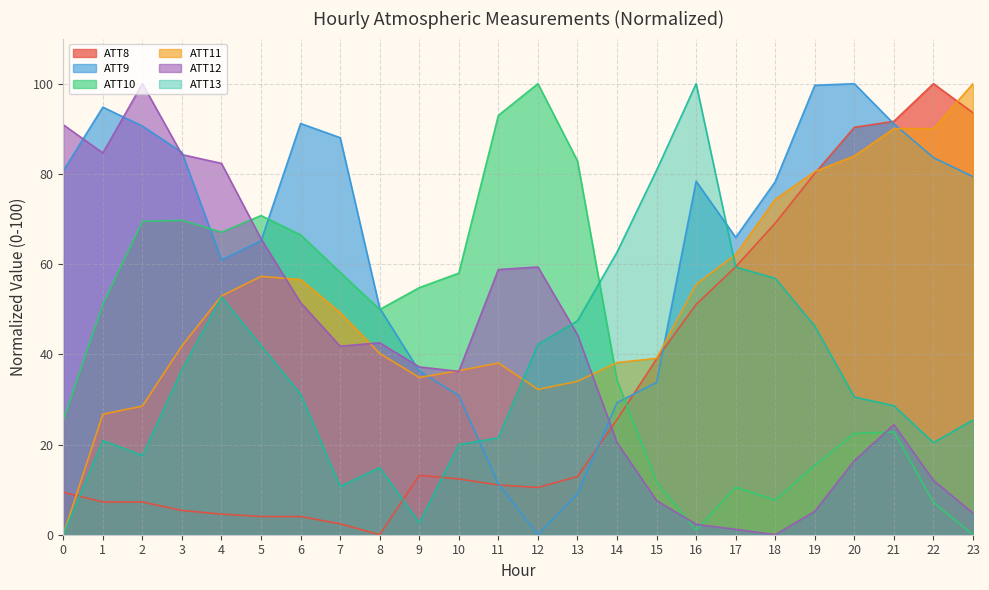

What is the average value of the ATT12 series?

40.6